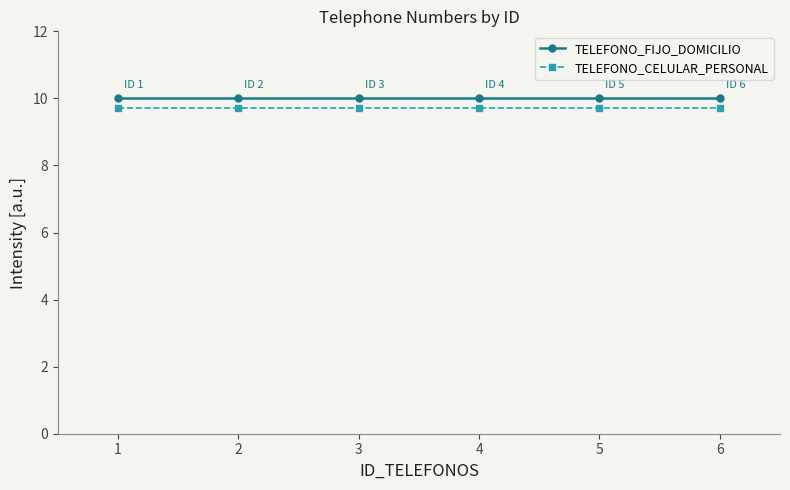

At 3, list the series in order from largest to smallest.

TELEFONO_FIJO_DOMICILIO, TELEFONO_CELULAR_PERSONAL